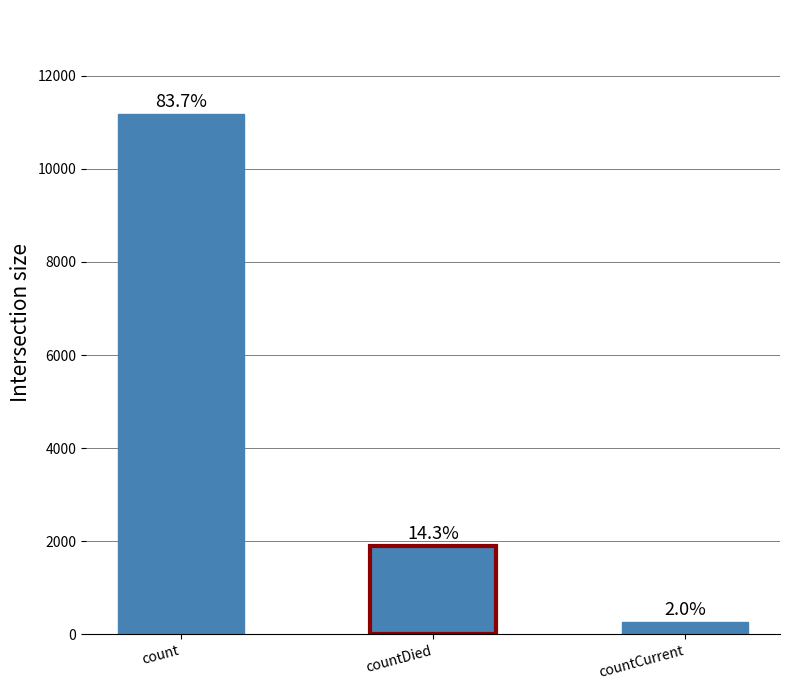

What is the minimum value shown in the chart?

273